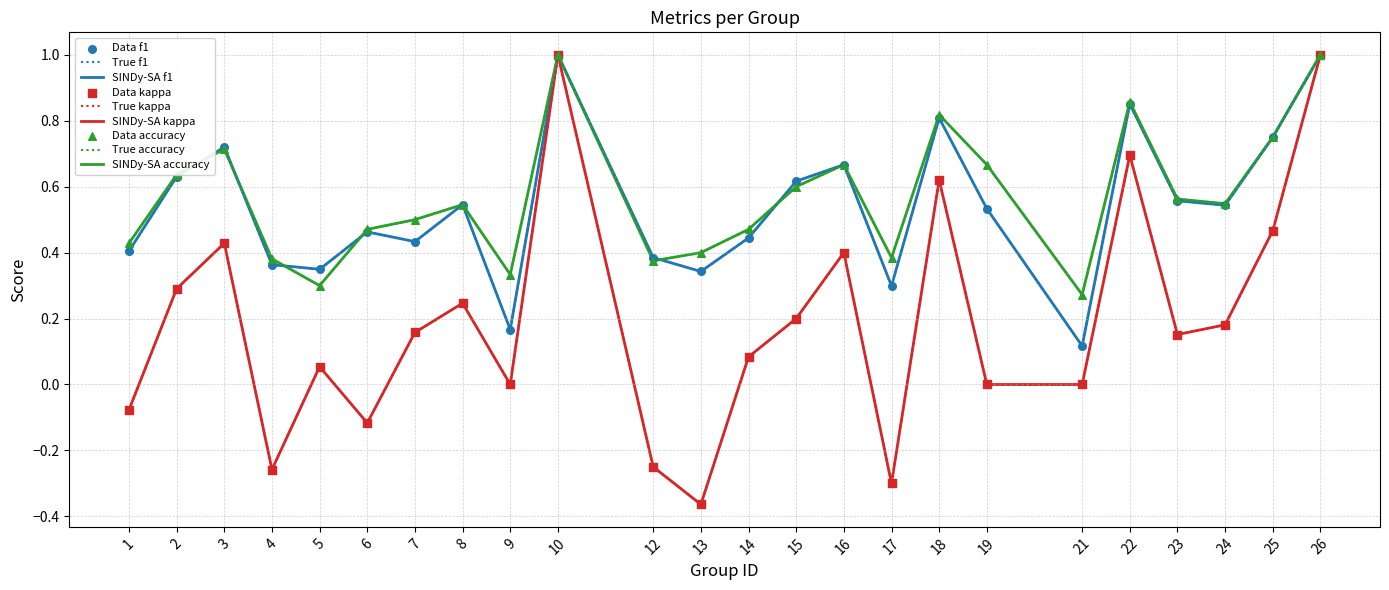

At how many categories does at least one series exceed 0?

24